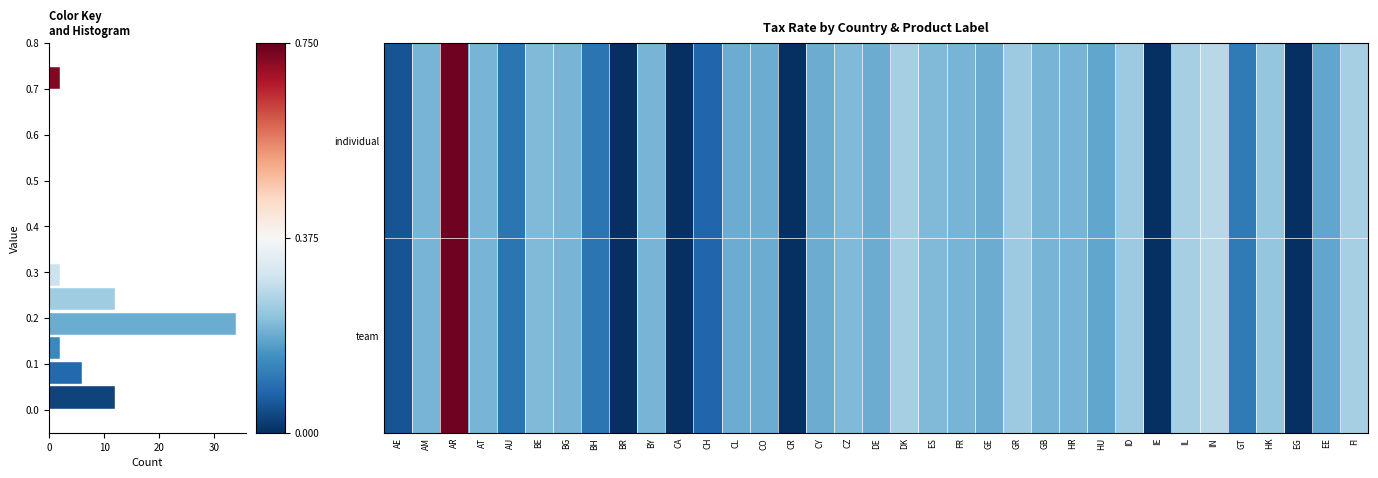

Reading left to right, transcribe all the data shown in this chart.

row_0: 0.1	0.2	0.7	0.2	0.1	0.2	0.2	0.1	0.0	0.2	0.0	0.1	0.2	0.2	0.0	0.2	0.2	0.2	0.2	0.2	0.2	0.2	0.2	0.2	0.2	0.2	0.2	0.0	0.2	0.3	0.1	0.2	0.0	0.2	0.2
row_1: 0.1	0.2	0.7	0.2	0.1	0.2	0.2	0.1	0.0	0.2	0.0	0.1	0.2	0.2	0.0	0.2	0.2	0.2	0.2	0.2	0.2	0.2	0.2	0.2	0.2	0.2	0.2	0.0	0.2	0.3	0.1	0.2	0.0	0.2	0.2